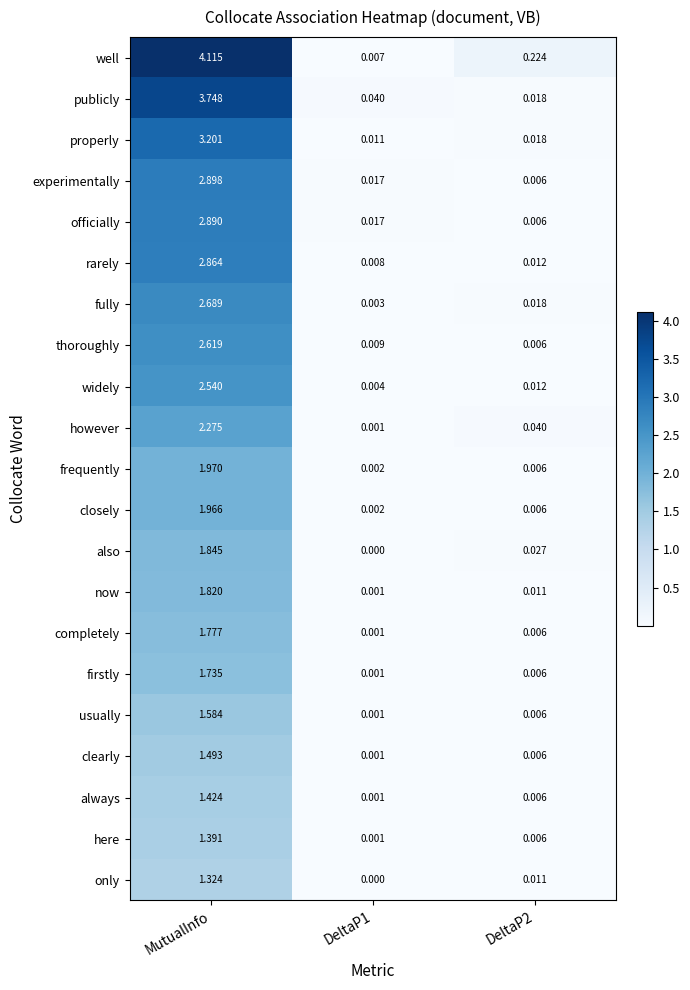

Is the value of always at MutualInfo greater than the value of widely at MutualInfo?

No